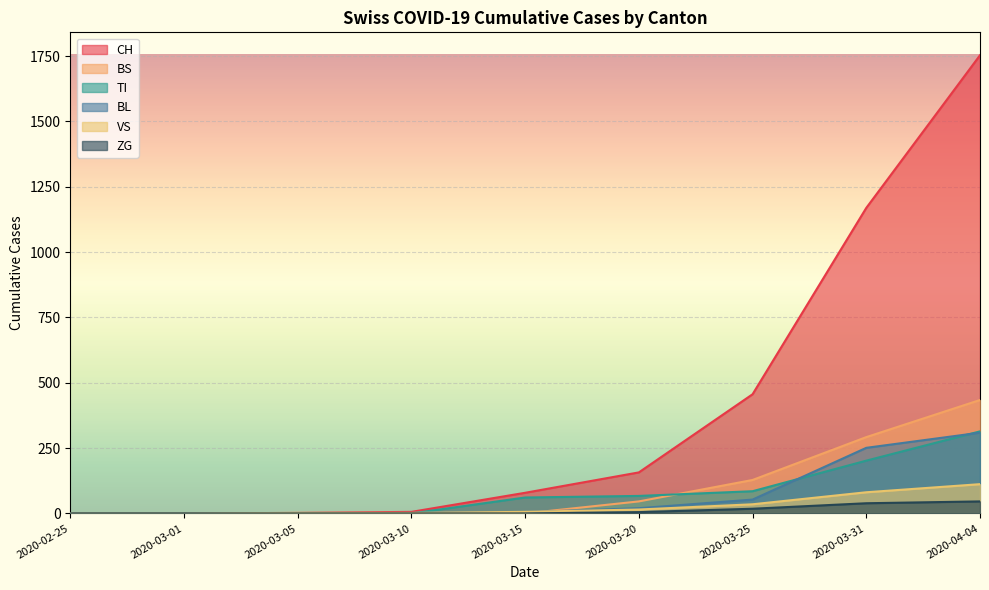

What is the label of the 3rd point from the right?

2020-03-25